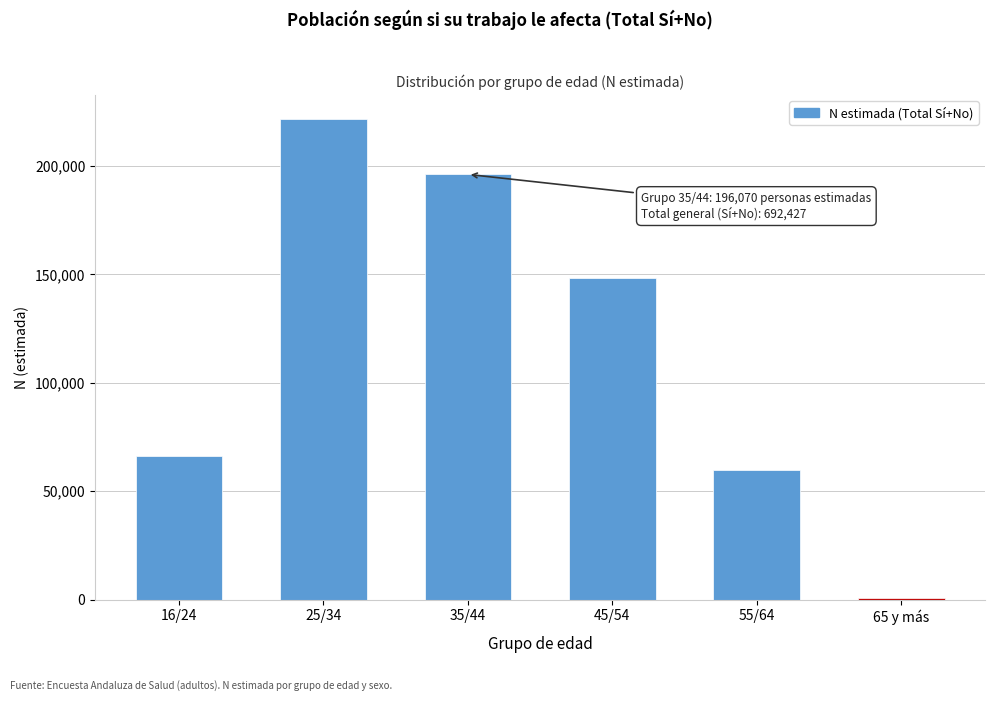

Reading left to right, what are all the values shown in this chart?

16/24=66031	25/34=221566	35/44=196070	45/54=148147	55/64=59791	65 y más=821